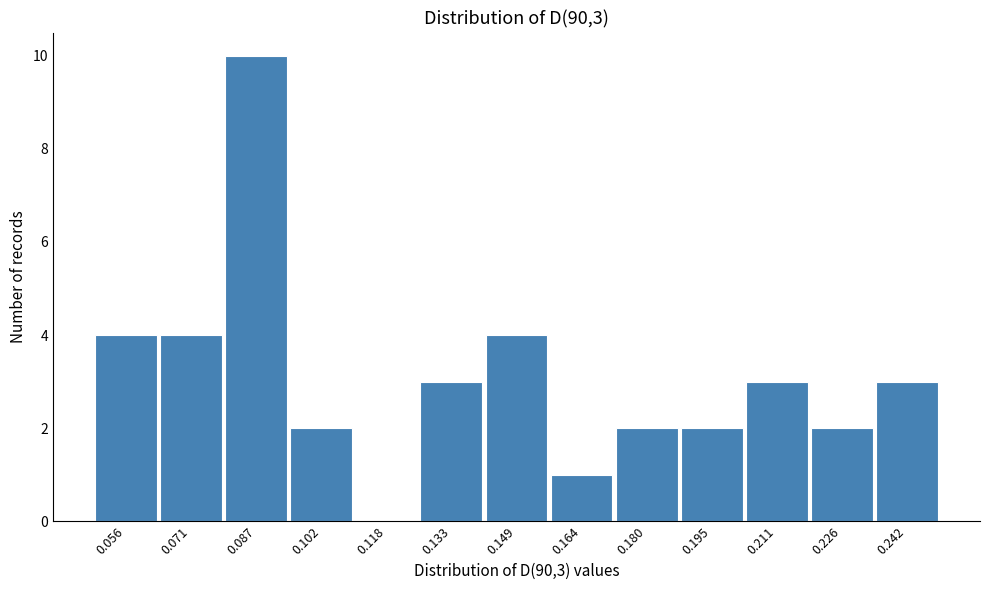

Reading left to right, list all the values displayed in this chart.

0.056=4	0.071=4	0.087=10	0.102=2	0.118=0	0.133=3	0.149=4	0.164=1	0.180=2	0.195=2	0.211=3	0.226=2	0.242=3